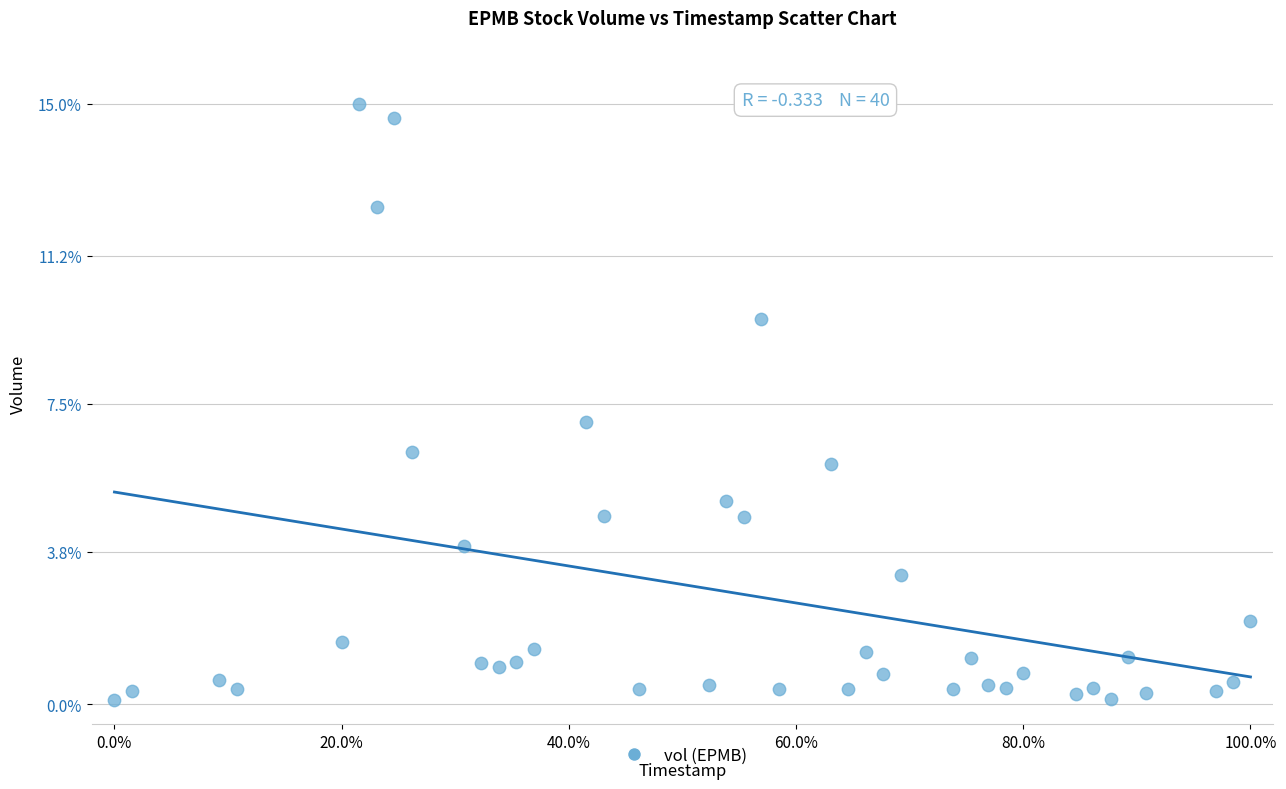

What is the range of Y values (max minus min)?

14.9